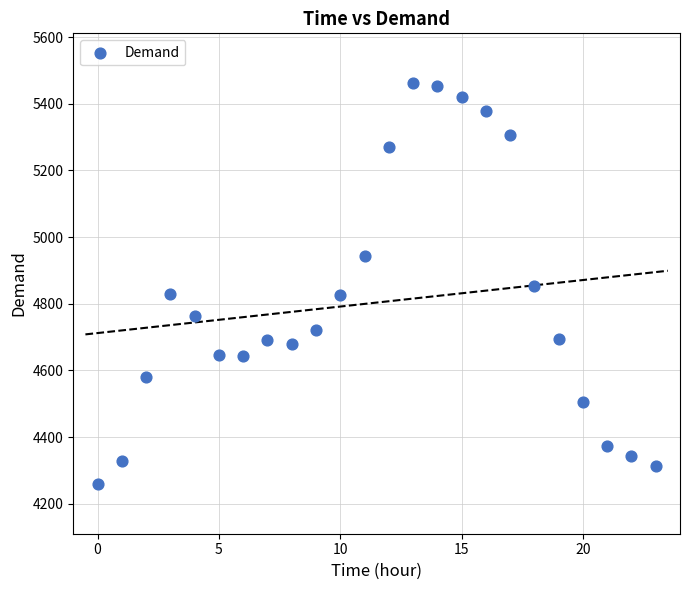

What is the range of Y values (max minus min)?

1201